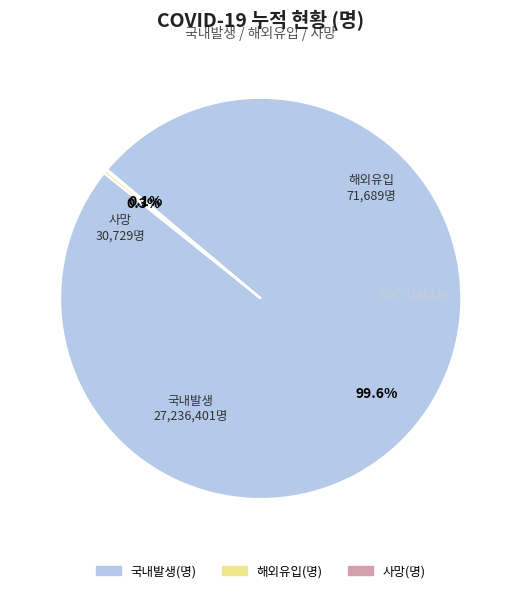

Is there a majority slice in this chart?

Yes